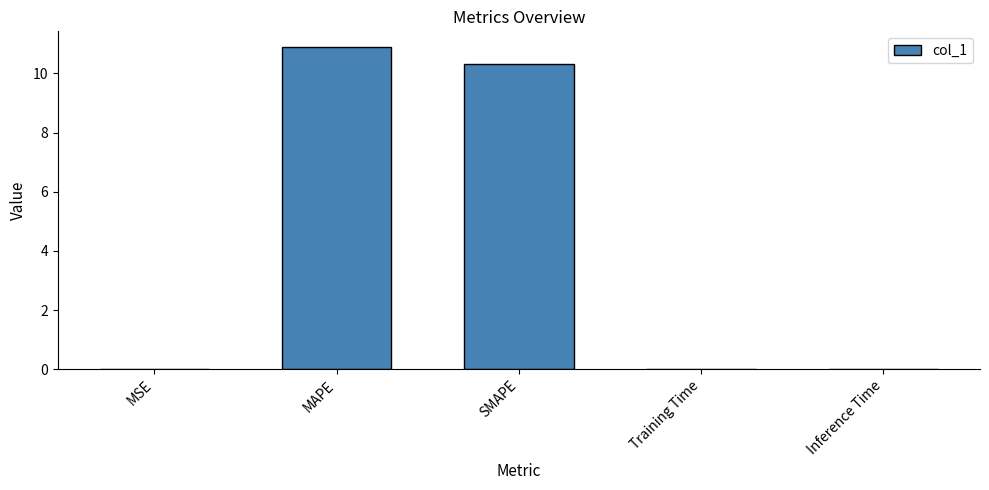

Are the bars grouped side by side (vs. stacked)?

No